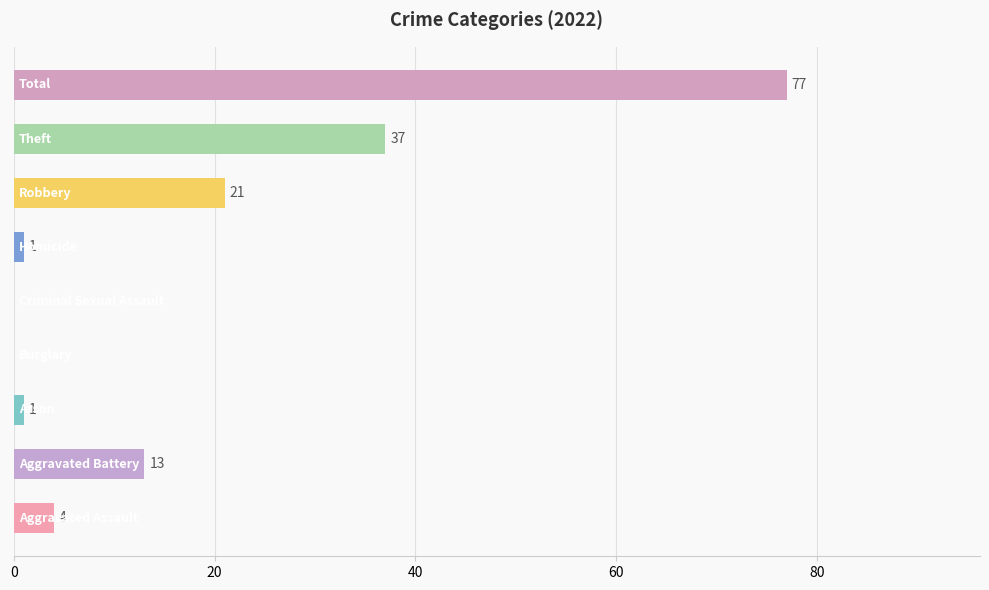

What is the greatest value displayed?

77